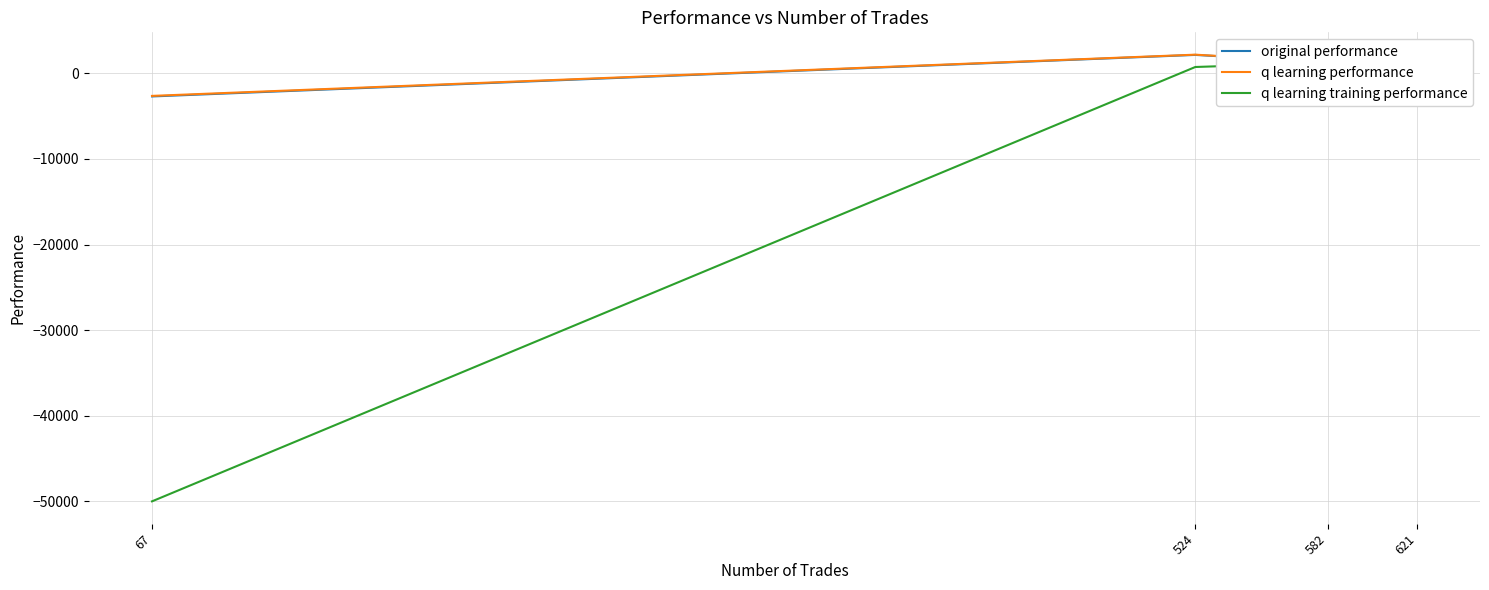

What is the average value of the q learning performance series?

57.3